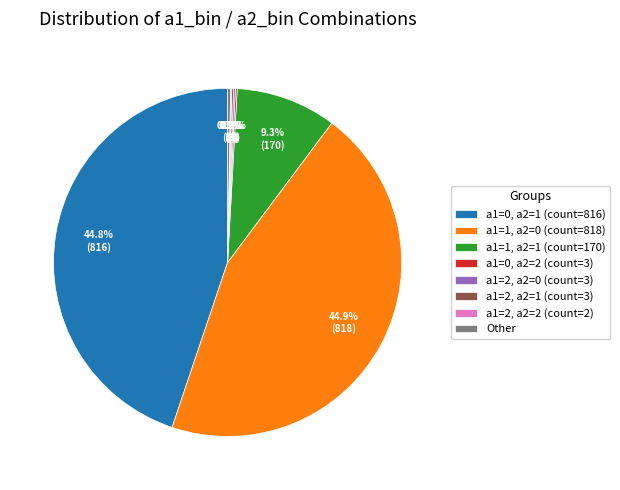

Is a1=0, a2=1 (count=816) the majority of the pie?

No